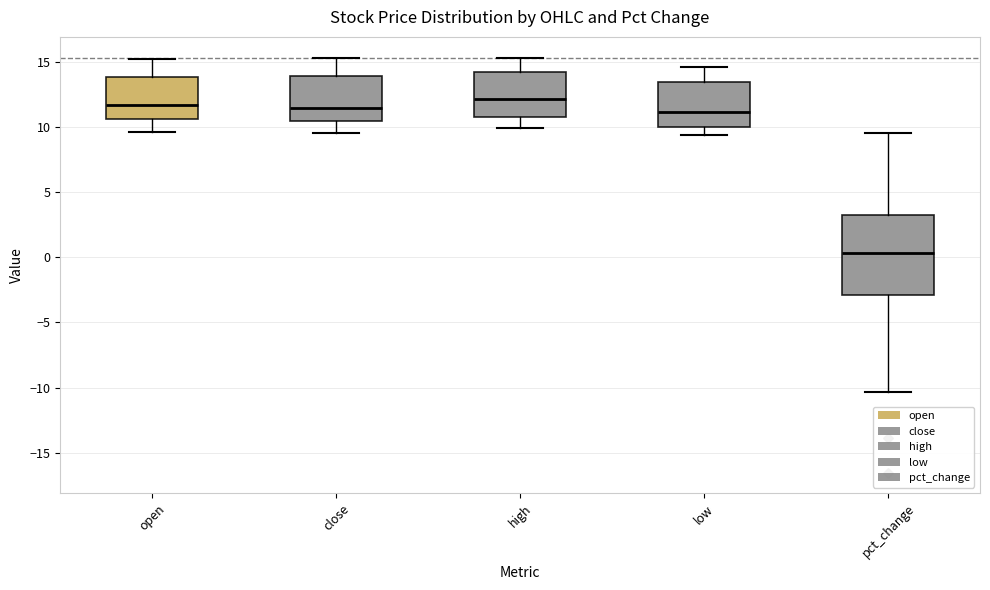

Reading left to right, transcribe this box plot: for each box, give where its median line is, the range the box spans, and where its two whiskers end, as read against the y-axis. The values are not printed on the chart, so give them approximately, as read against the axis.

open: median 11.5, box 10.5 to 14.0, whiskers 9.5 to 15.0
close: median 11.5, box 10.5 to 14.0, whiskers 9.5 to 15.5
high: median 12.0, box 11.0 to 14.5, whiskers 10.0 to 15.5
low: median 11.0, box 10.0 to 13.5, whiskers 9.5 to 14.5
pct_change: median 0.5, box -3.0 to 3.5, whiskers -10.5 to 9.5